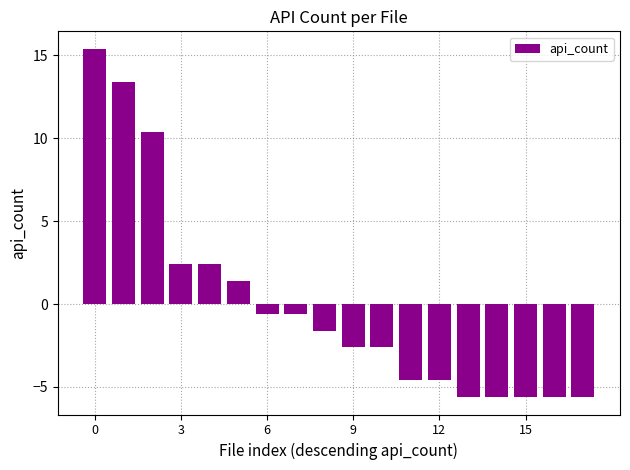

How many series are shown in this chart?

1